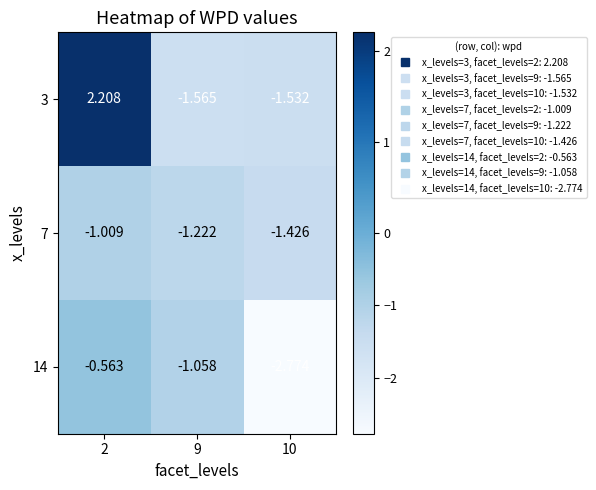

List the series in order of their peak value, highest first.

3, 14, 7